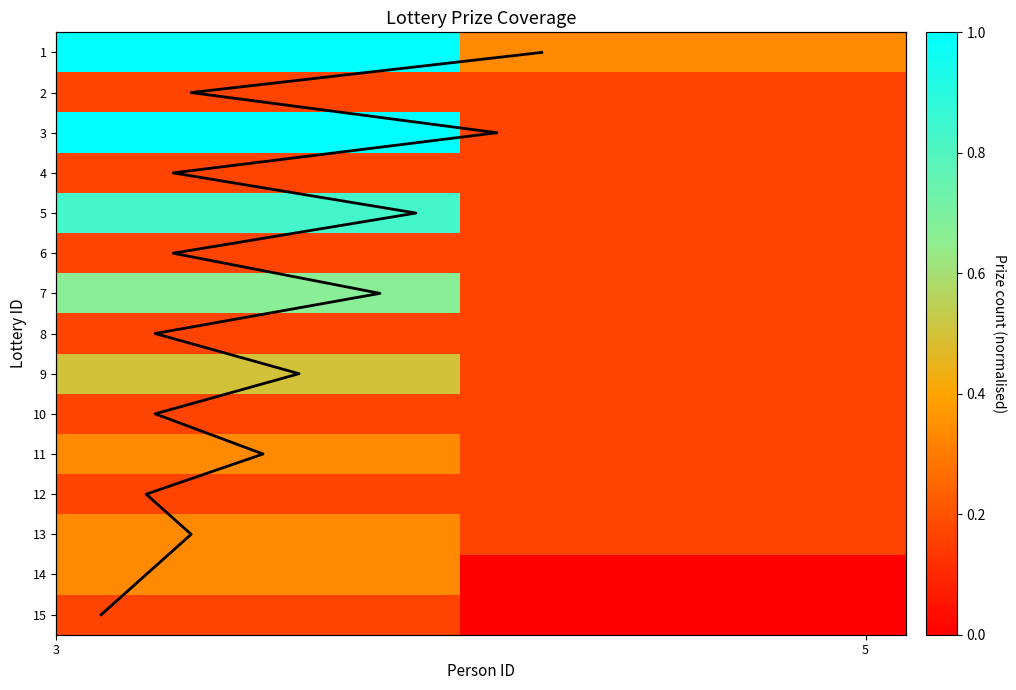

Which category has the highest value in the 6 series?

3